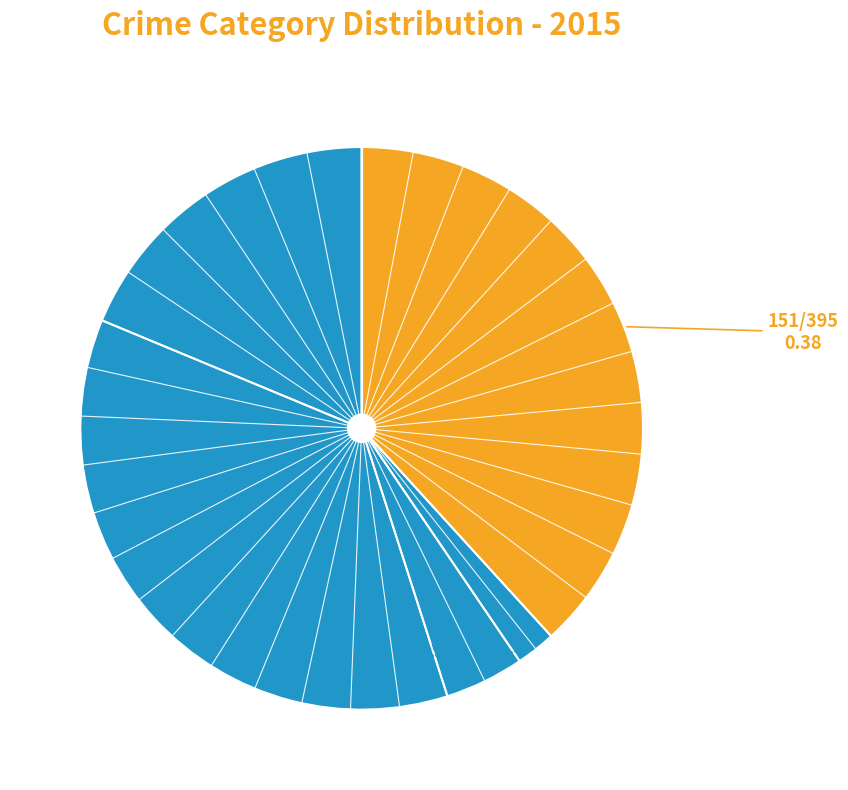

Which category has the smallest portion of the pie?

Homicide